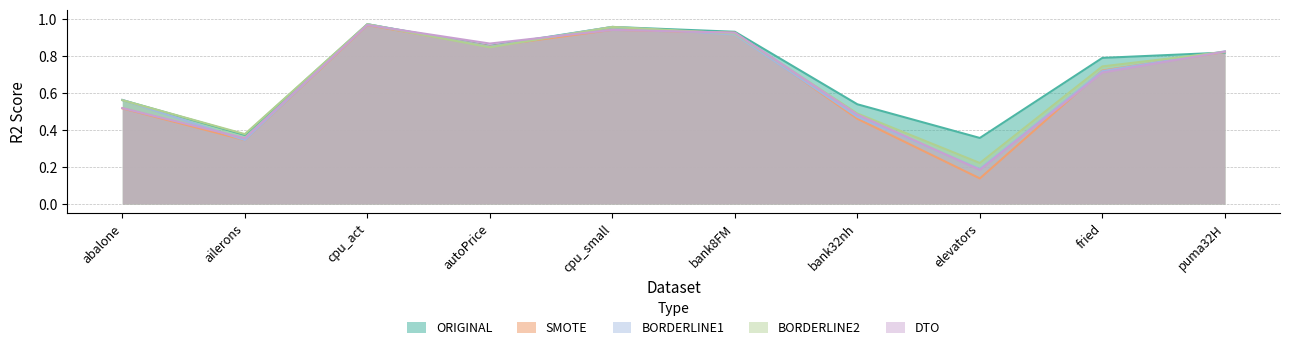

What is the value of the DTO point at the 9th from the left?

0.7